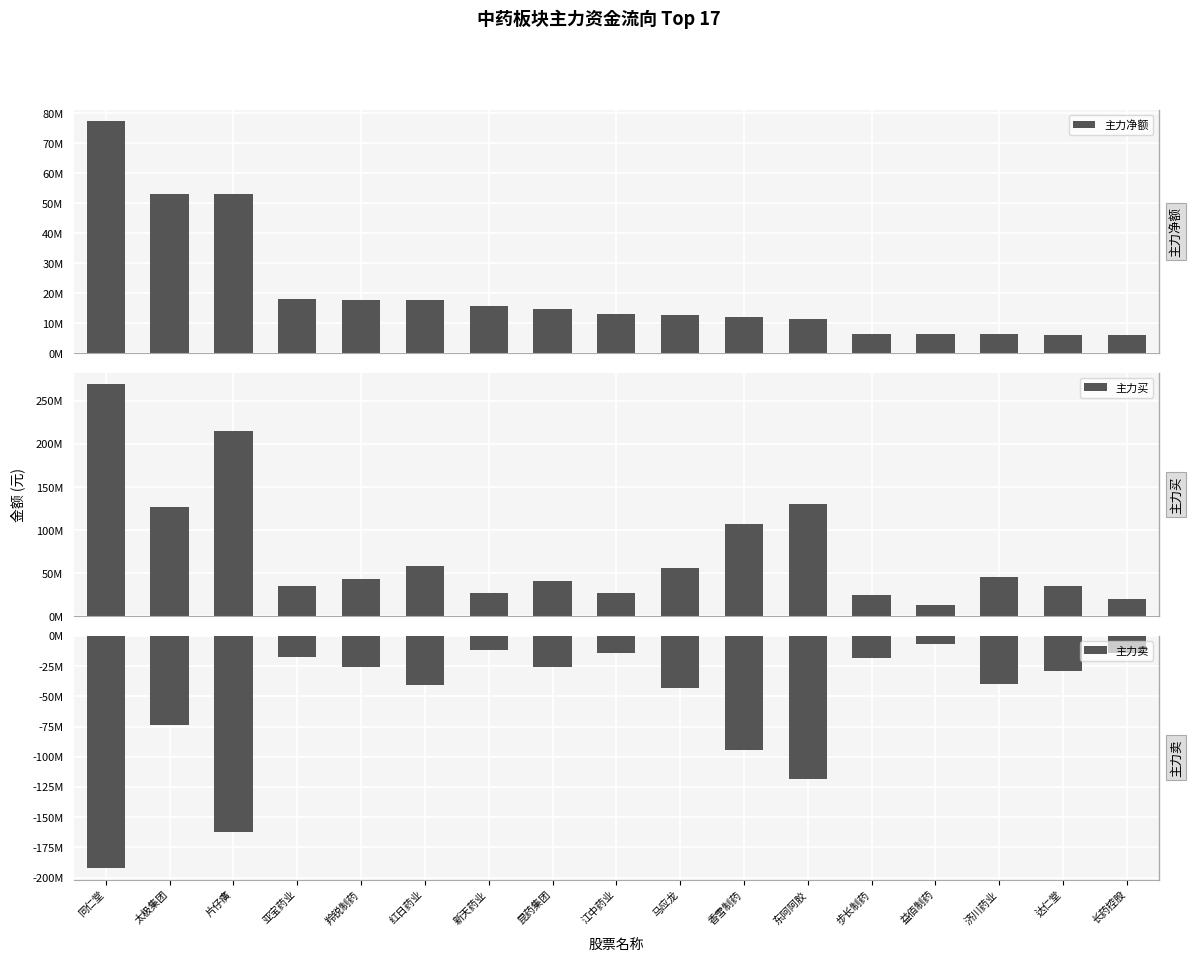

How many bars are there in total?

51